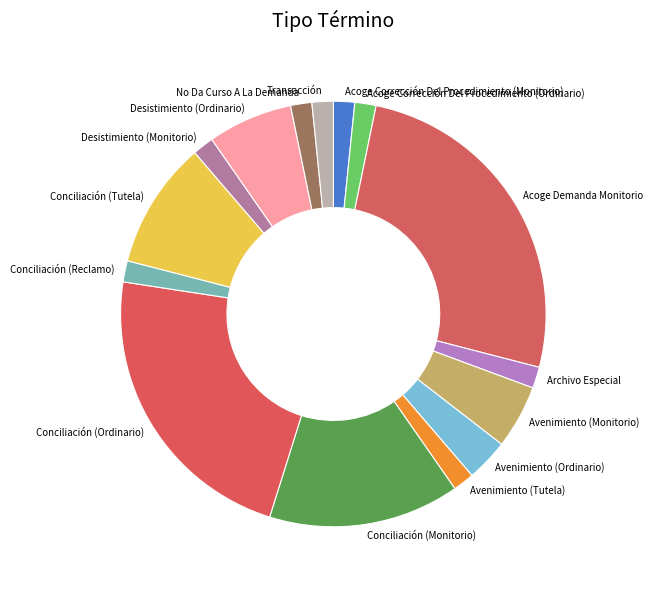

Is there any slice that represents more than half of the pie?

No